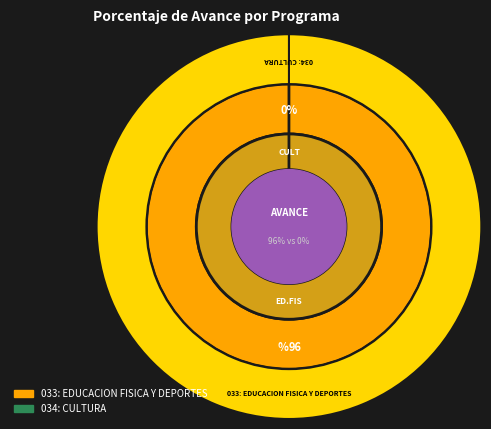

Is it true that 034: CULTURA is 0% of the pie?

True